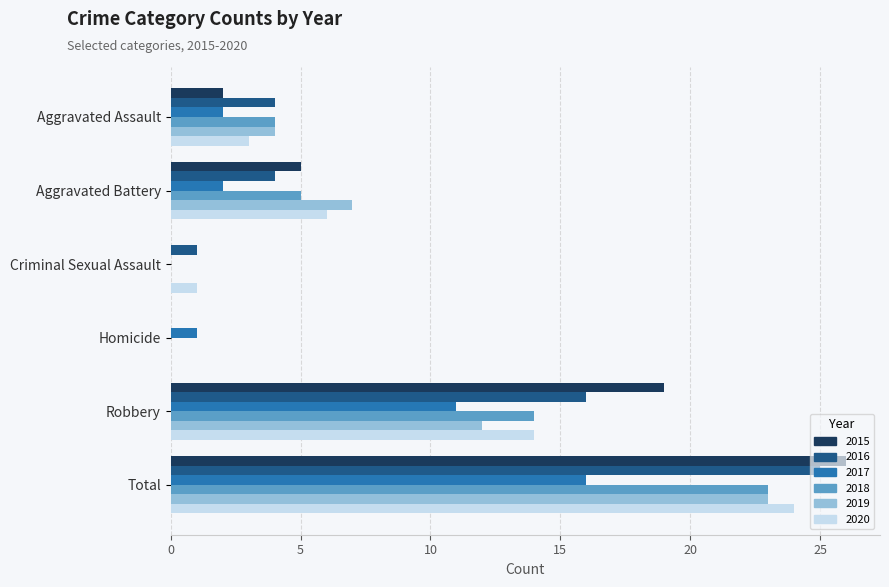

What is the sum of all 2017 values?

32